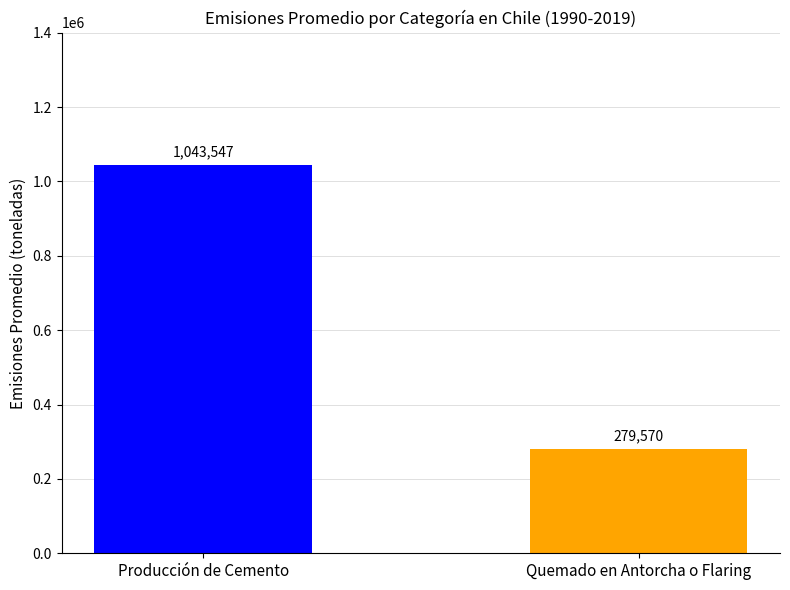

What is the ratio of the value at Quemado en Antorcha o Flaring to the value at Producción de Cemento?

0.3